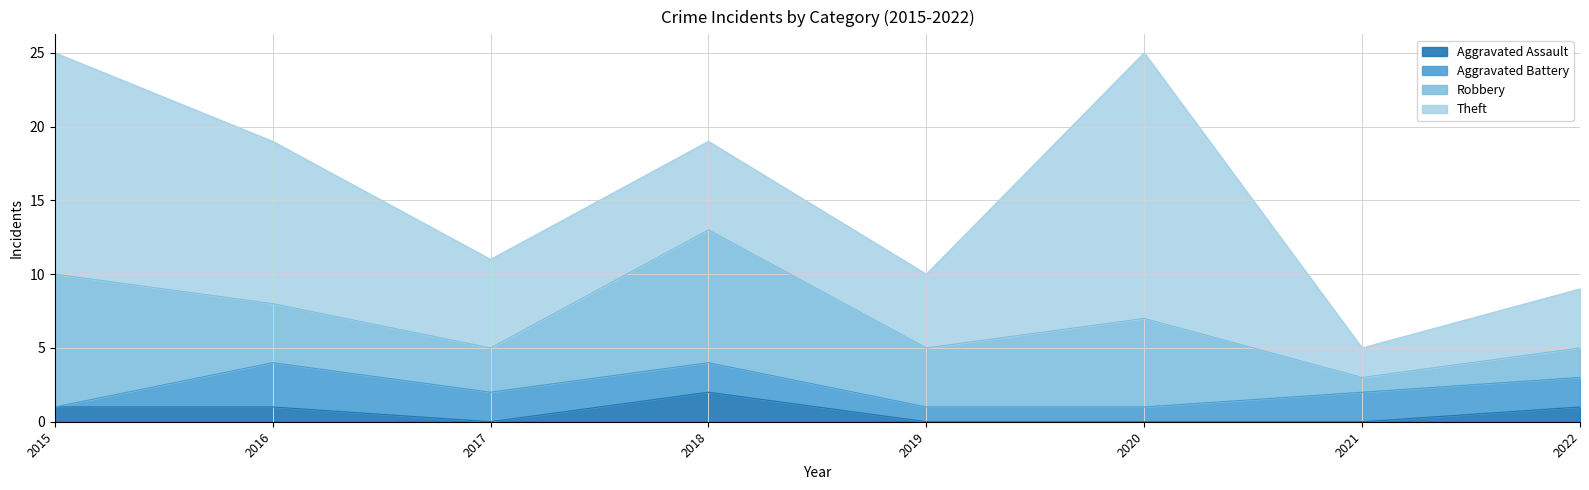

What is the average value of the Theft series?

8